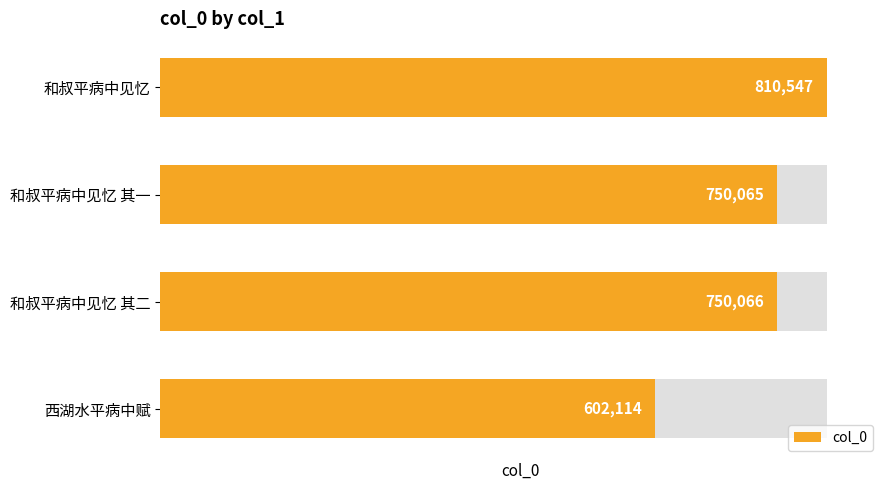

What is the difference between the maximum and minimum values?

208433